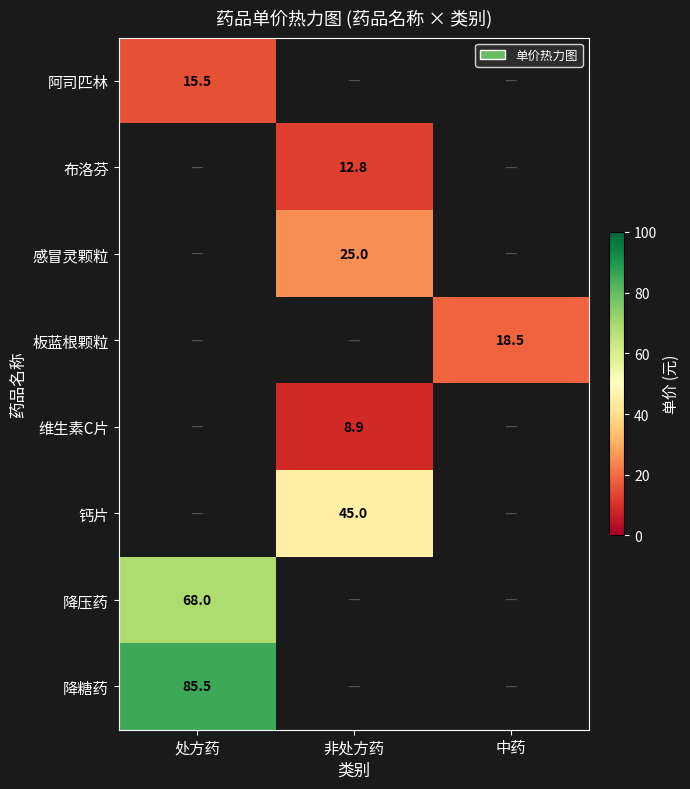

The value of 板蓝根颗粒 at 中药 is 10.7. True or false?

False